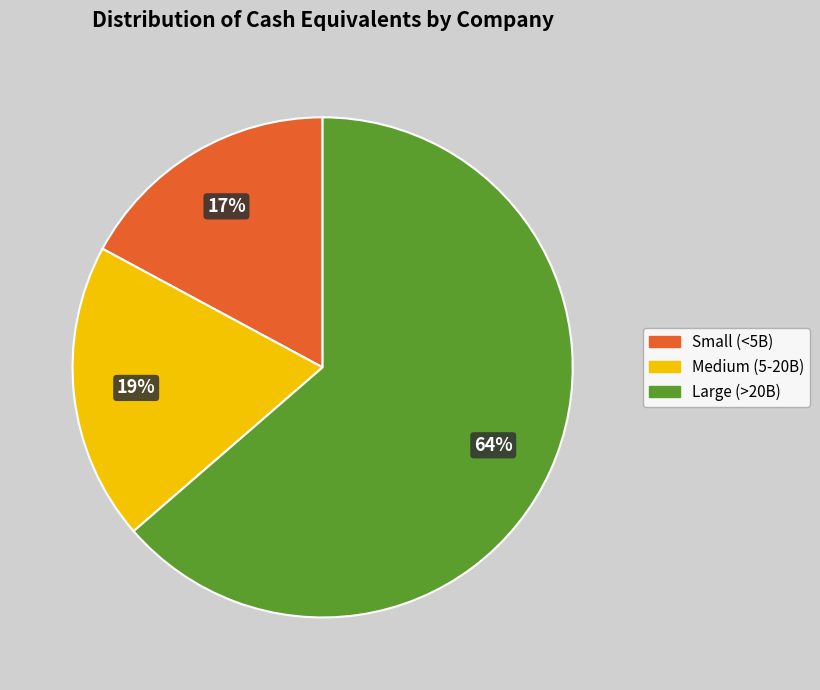

Which has a higher value, Medium (5-20B) or Small (<5B)?

Medium (5-20B)